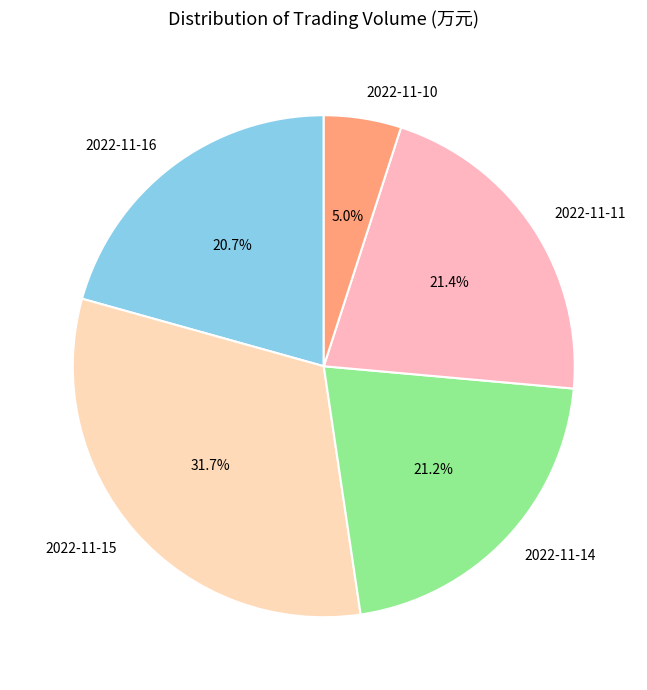

To the nearest percent, what portion does 2022-11-16 represent?

21%